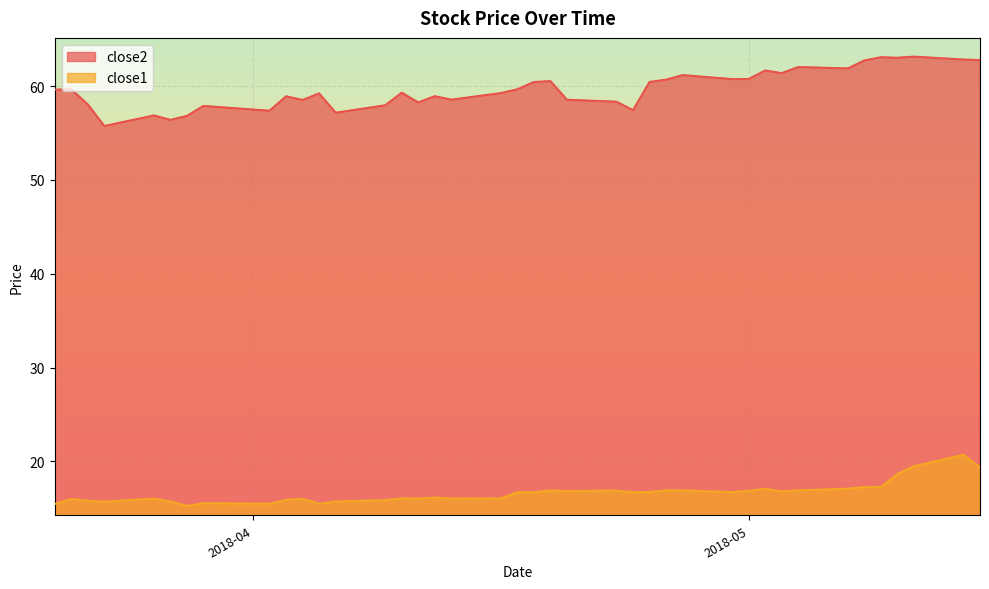

True or false: close2 and close1 intersect in this chart.

False